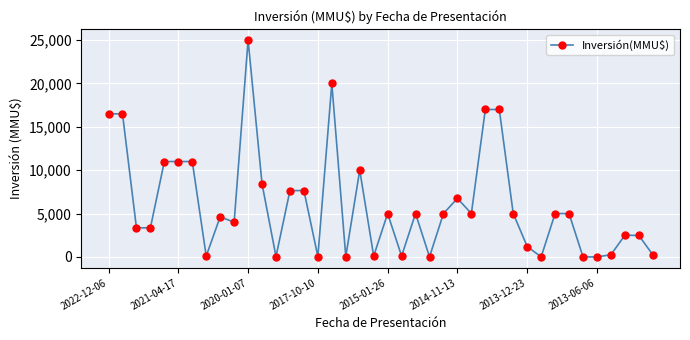

True or false: the data has more than 1 interior local peaks.

True